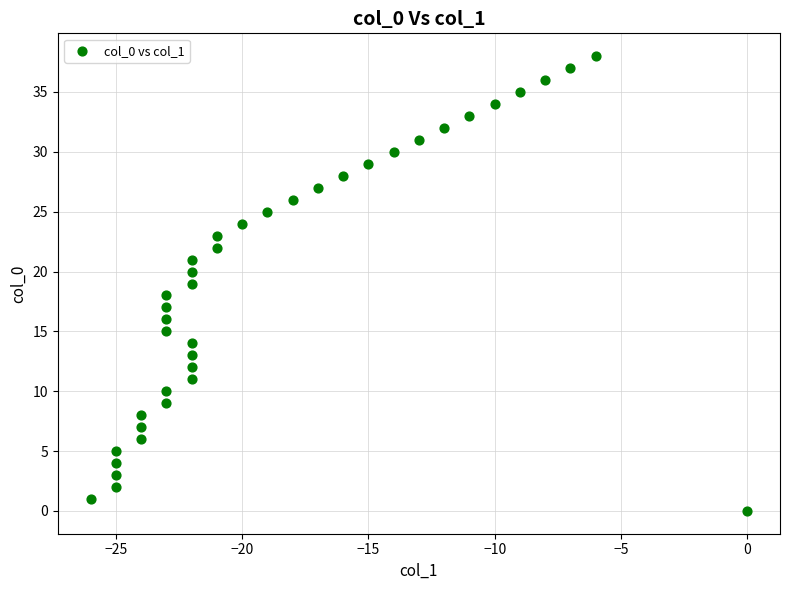

What is the range of X values (max minus min)?

26